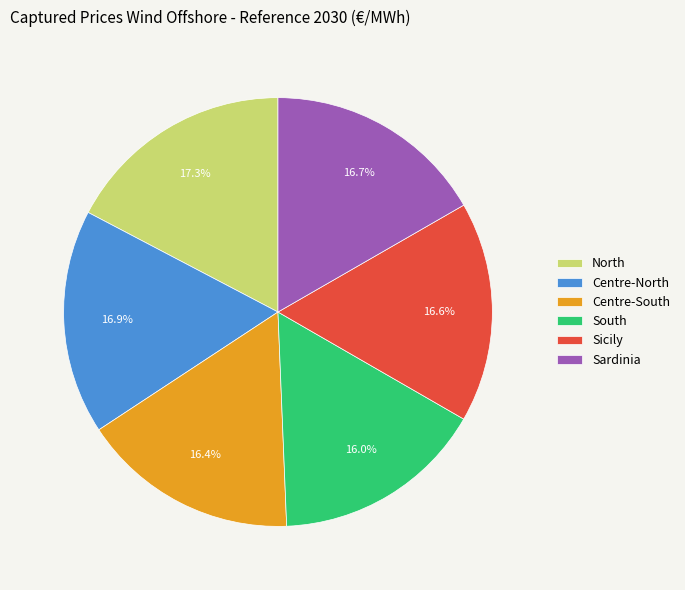

Is there a majority slice in this chart?

No